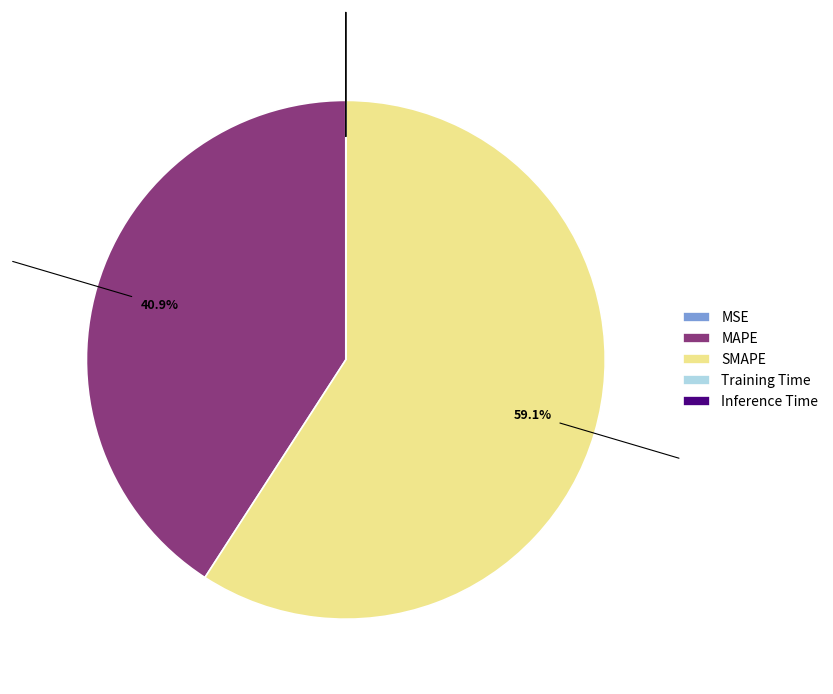

Which category has the biggest portion of the pie?

SMAPE